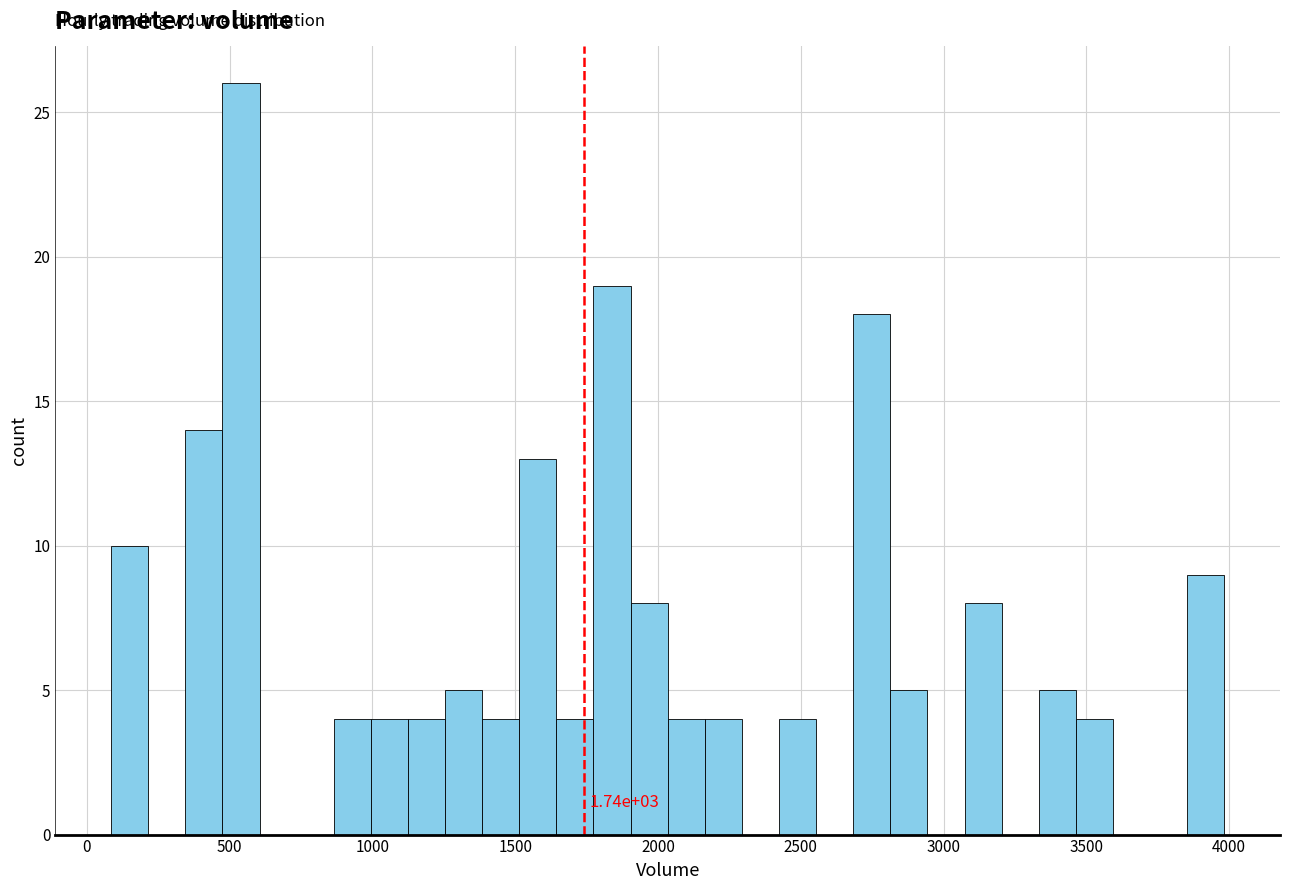

Read against the x-axis, roughly where is the centre of the tallest bar?

550